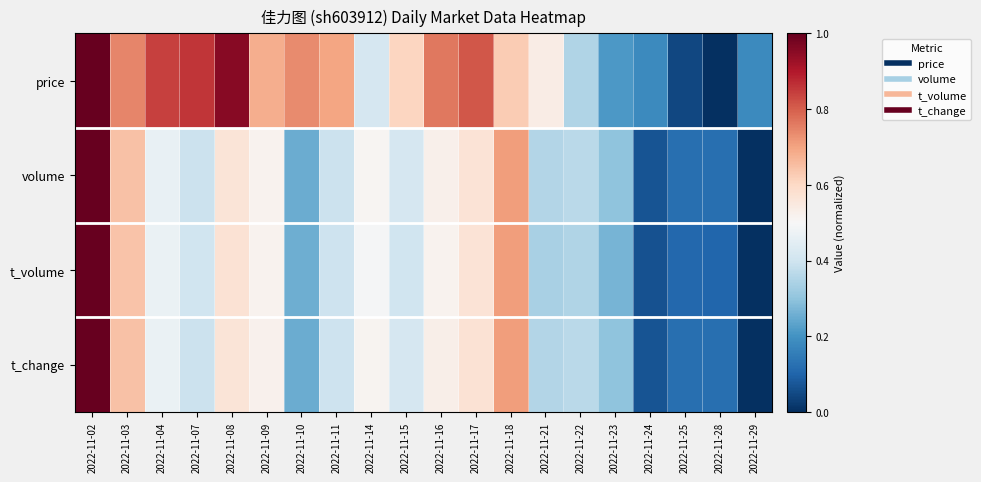

Rank the series by their maximum value, from highest to lowest.

price, volume, t_volume, t_change